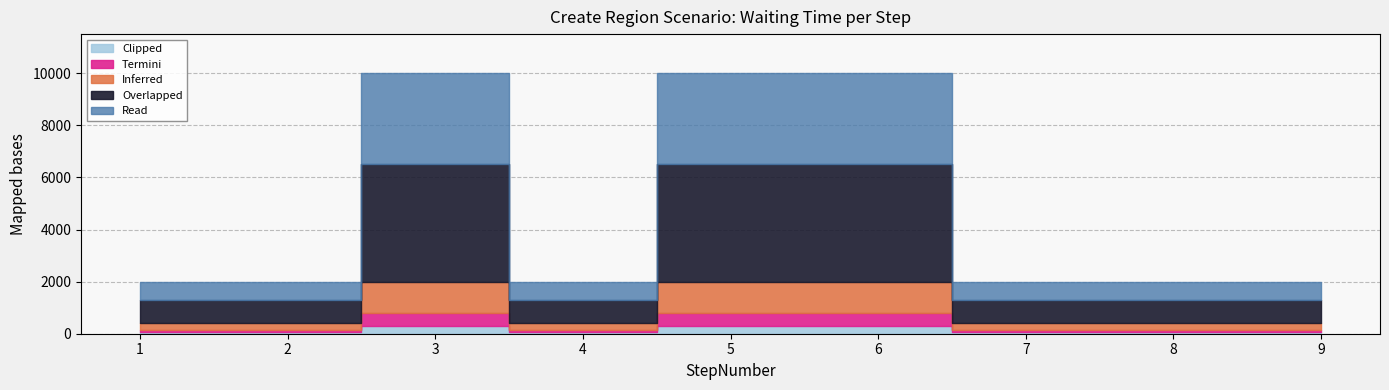

Is it true that the value at 7 is 2000?

True